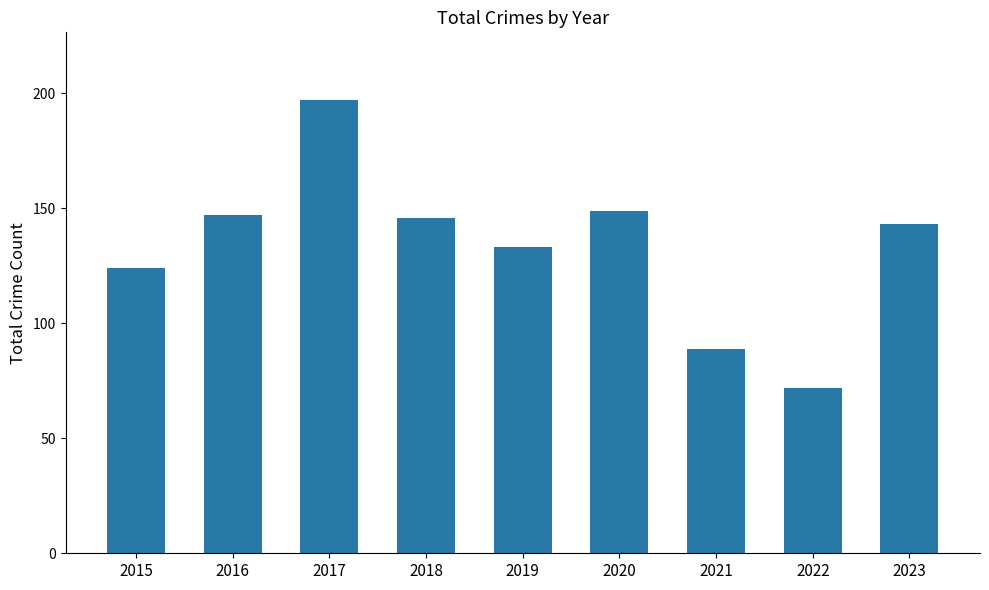

Does the chart contain stacked bars?

No